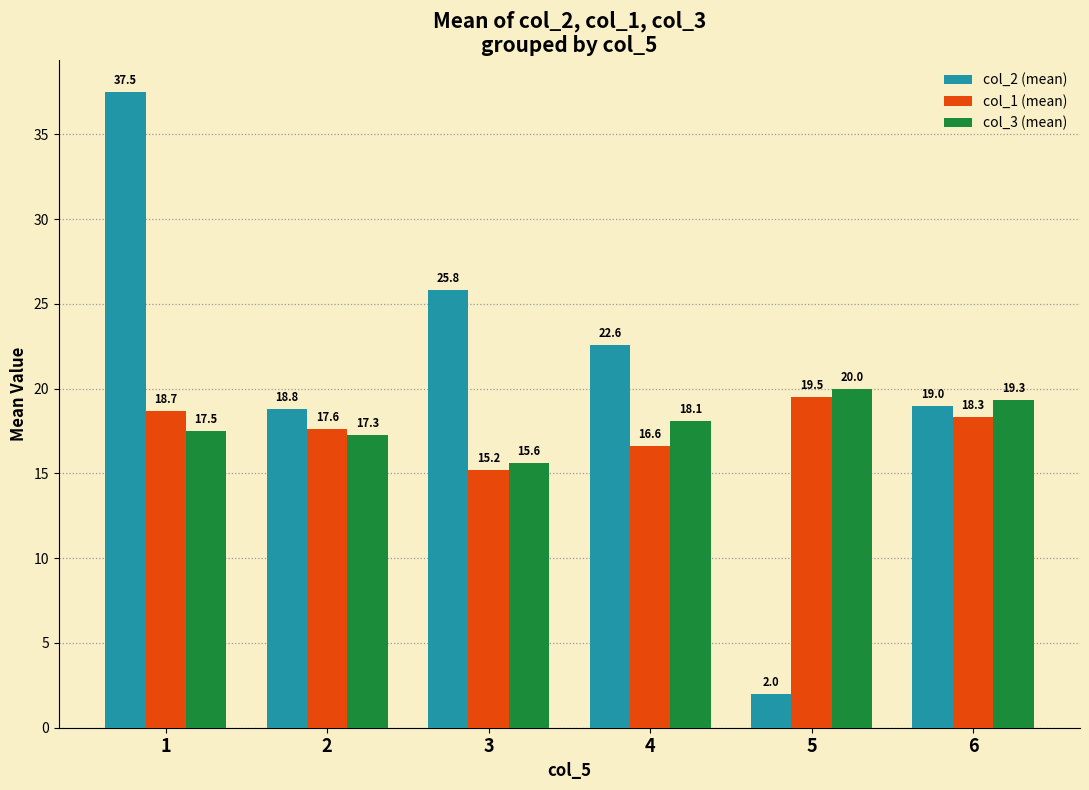

What is the maximum value for col_1 (mean)?

19.5